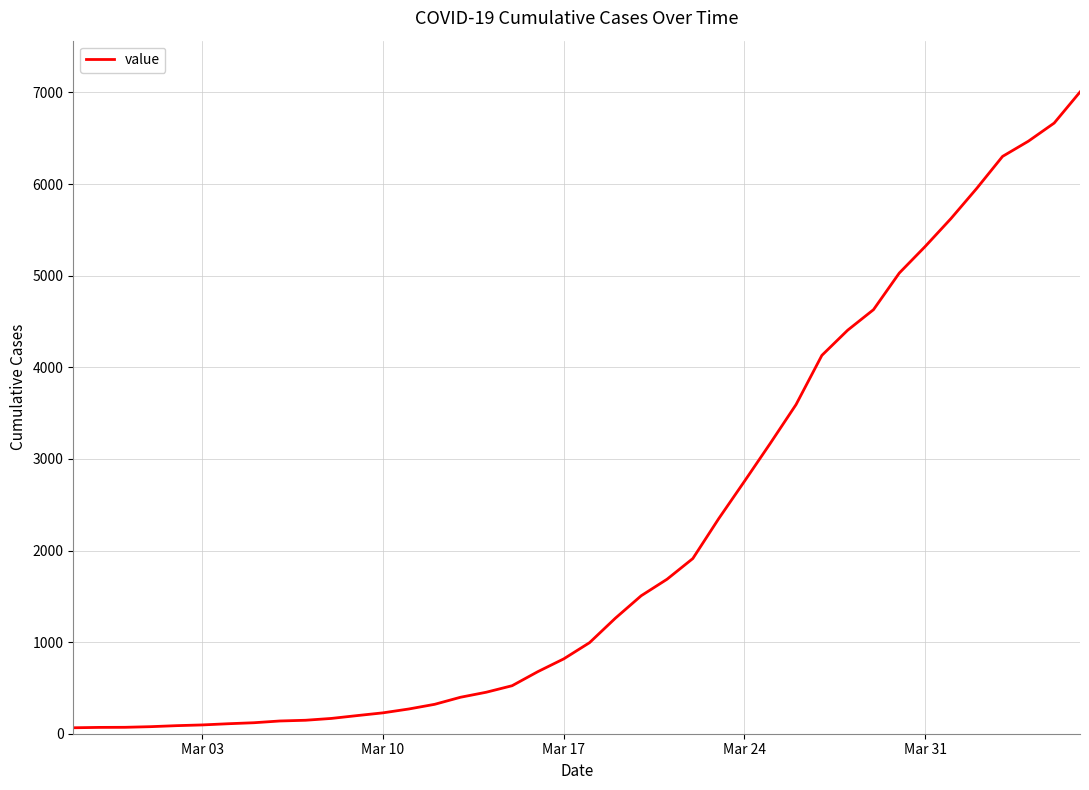

What is the maximum value shown in the chart?

7005